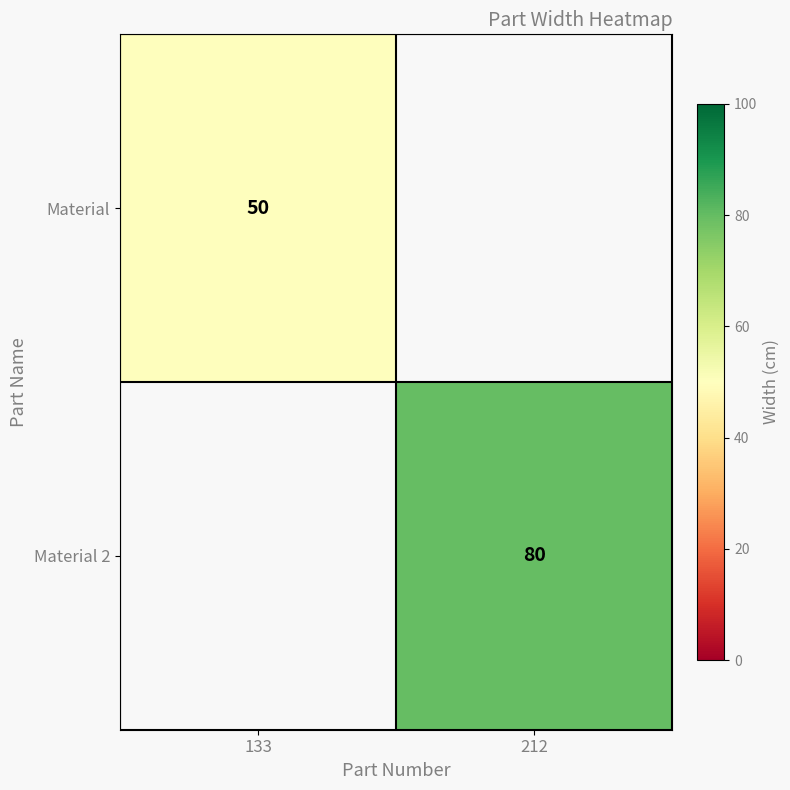

Is the value of Material 2 at 212 greater than the value of Material at 133?

Yes